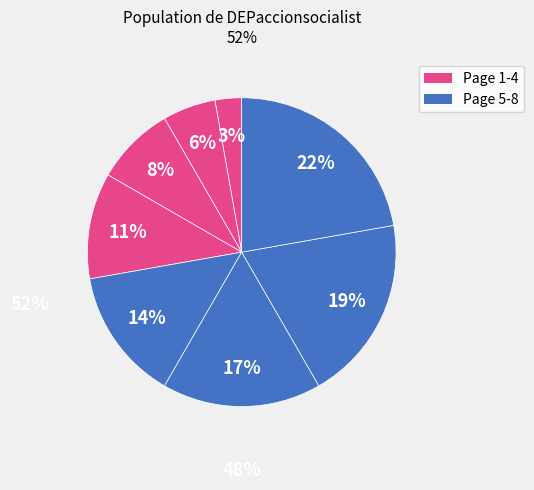

Is there a majority slice in this chart?

No